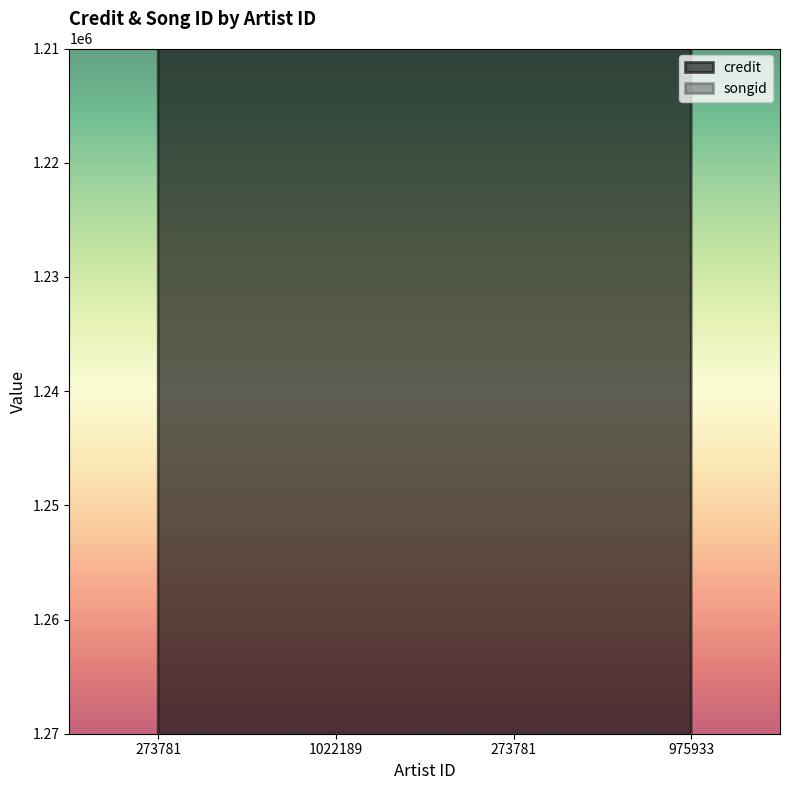

The value of credit at 975933 is 1190531. True or false?

True